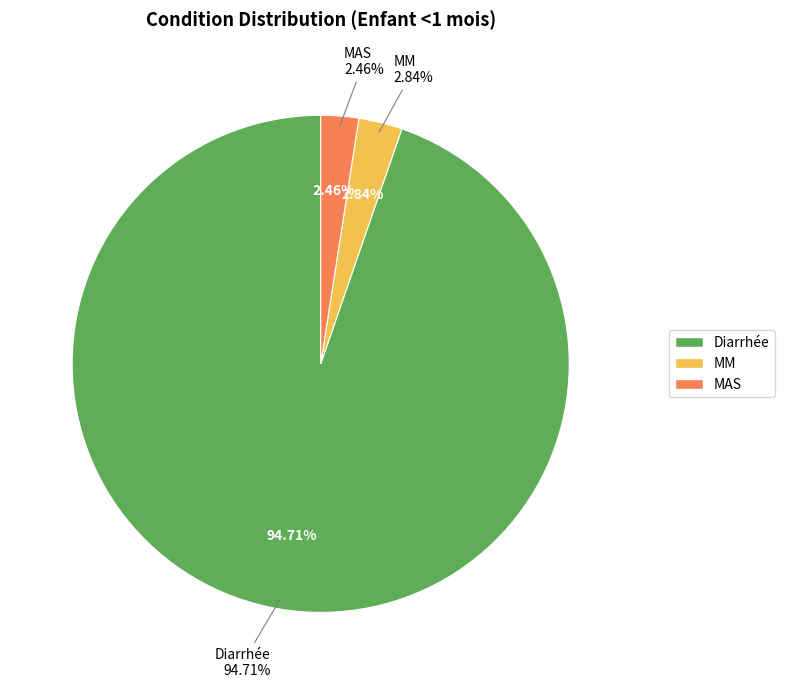

What is the smallest slice in the pie chart?

MAS